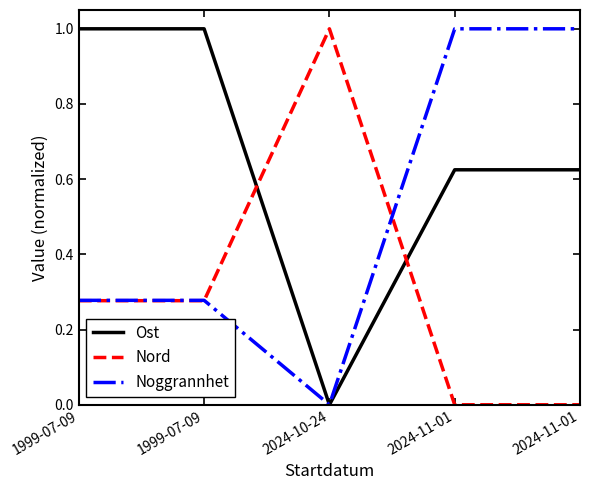

How many lines are shown in the chart?

3